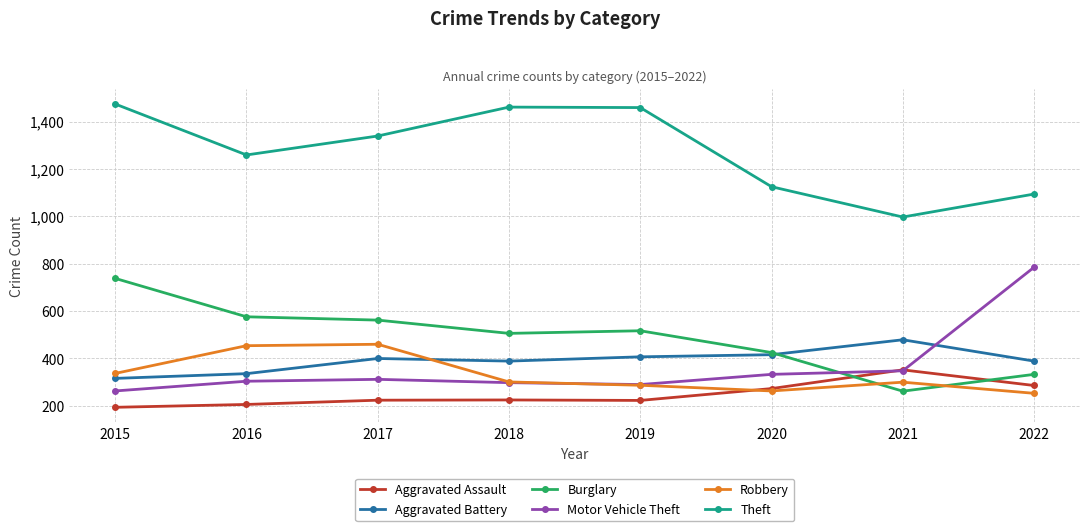

What is the difference between the maximum and second lowest values in the Aggravated Assault series?

146